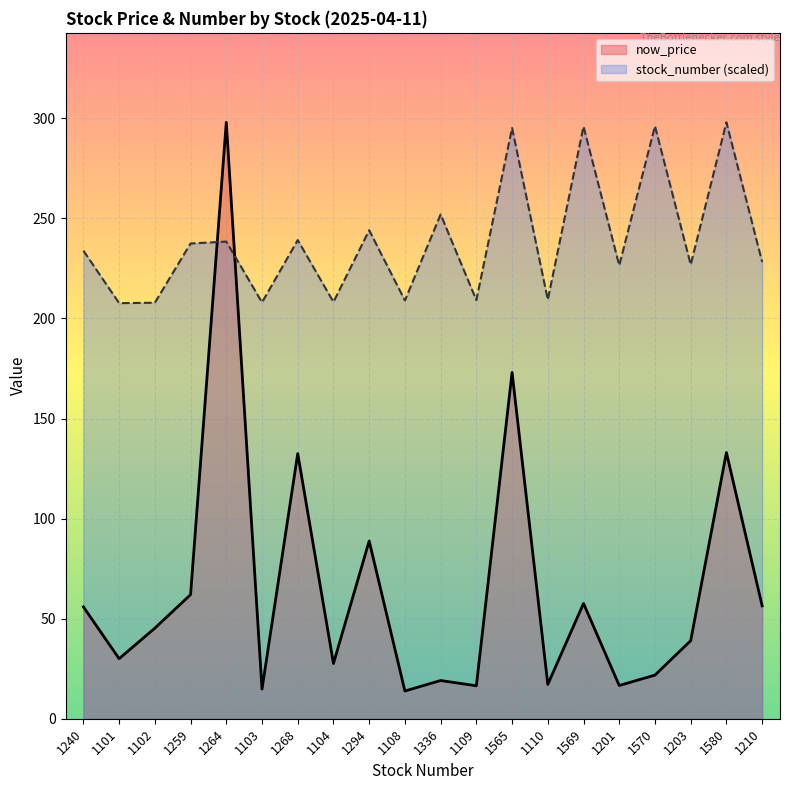

At 1580, list the series in order from smallest to largest.

now_price, stock_number (scaled)